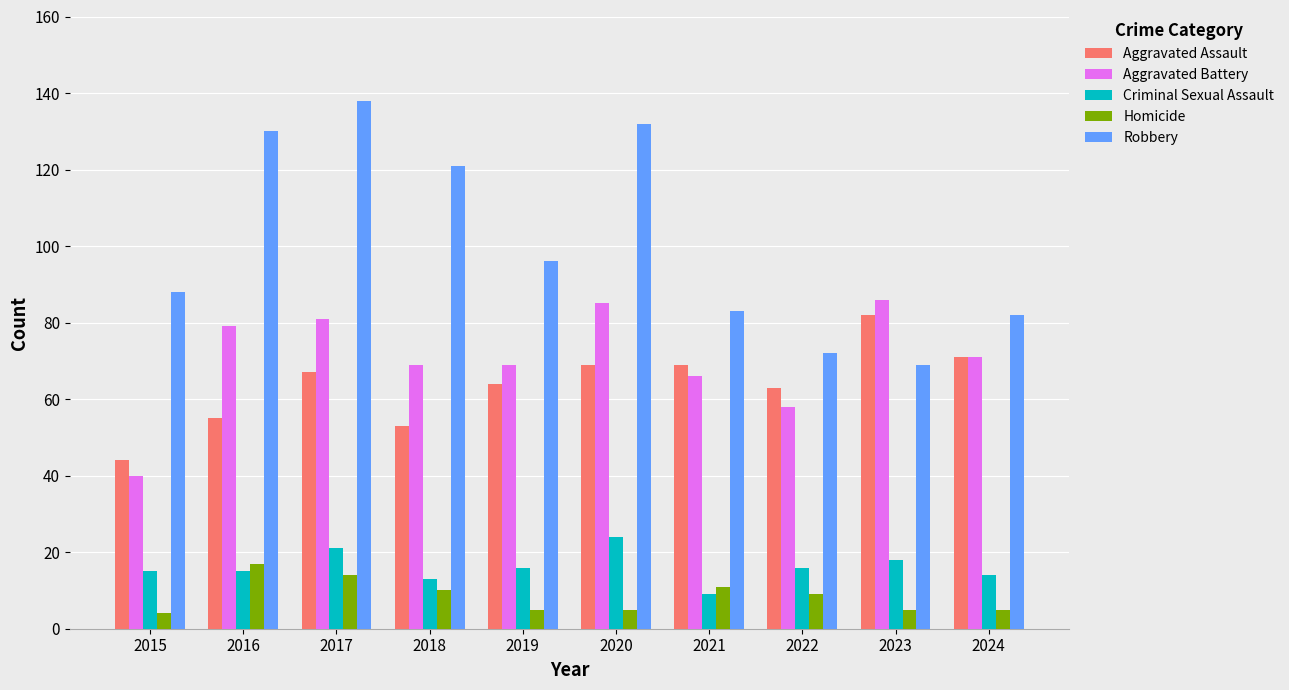

Reading right to left, transcribe all the data shown in this chart.

Aggravated Assault: 71	82	63	69	69	64	53	67	55	44
Aggravated Battery: 71	86	58	66	85	69	69	81	79	40
Criminal Sexual Assault: 14	18	16	9	24	16	13	21	15	15
Homicide: 5	5	9	11	5	5	10	14	17	4
Robbery: 82	69	72	83	132	96	121	138	130	88